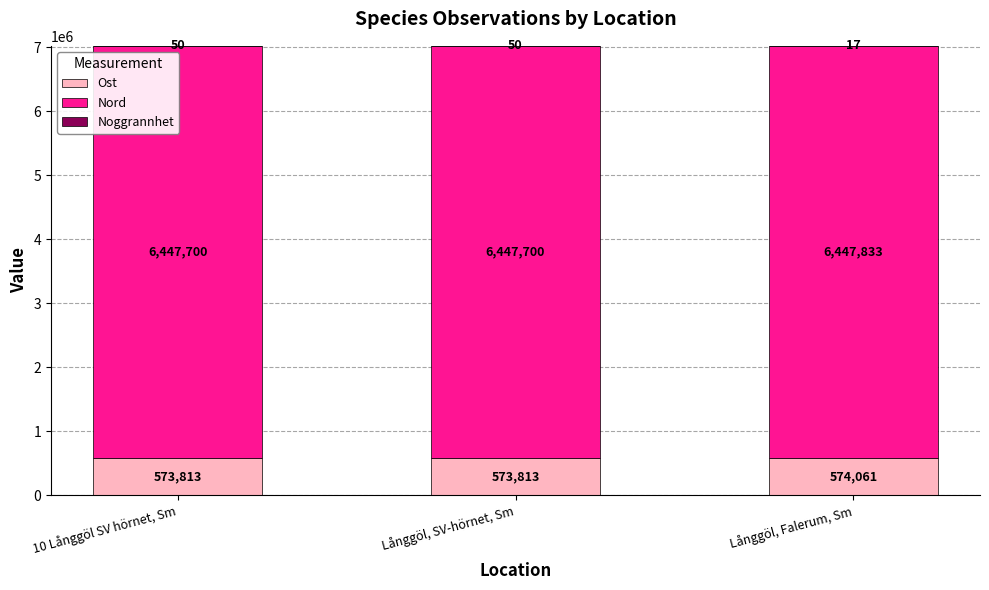

What is the sum of all Ost values?

1721687